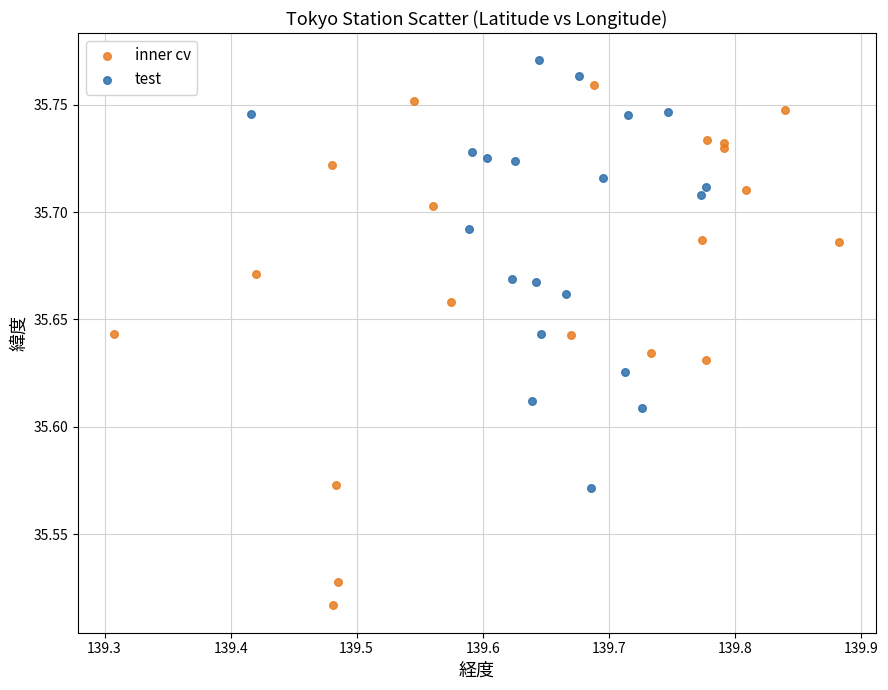

Which series reaches the minimum Y coordinate?

inner cv